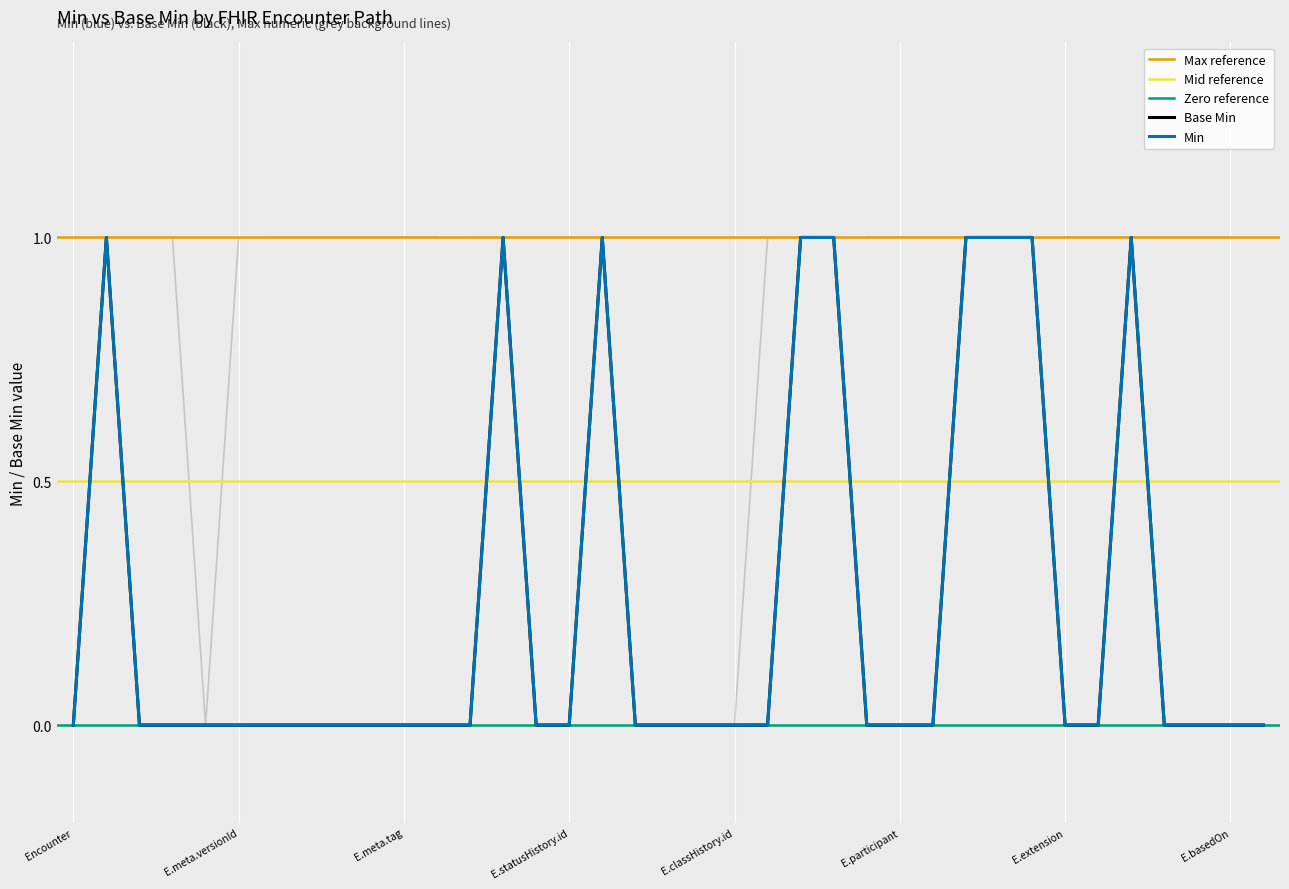

List the series in order of their peak value, highest first.

Min, Base Min